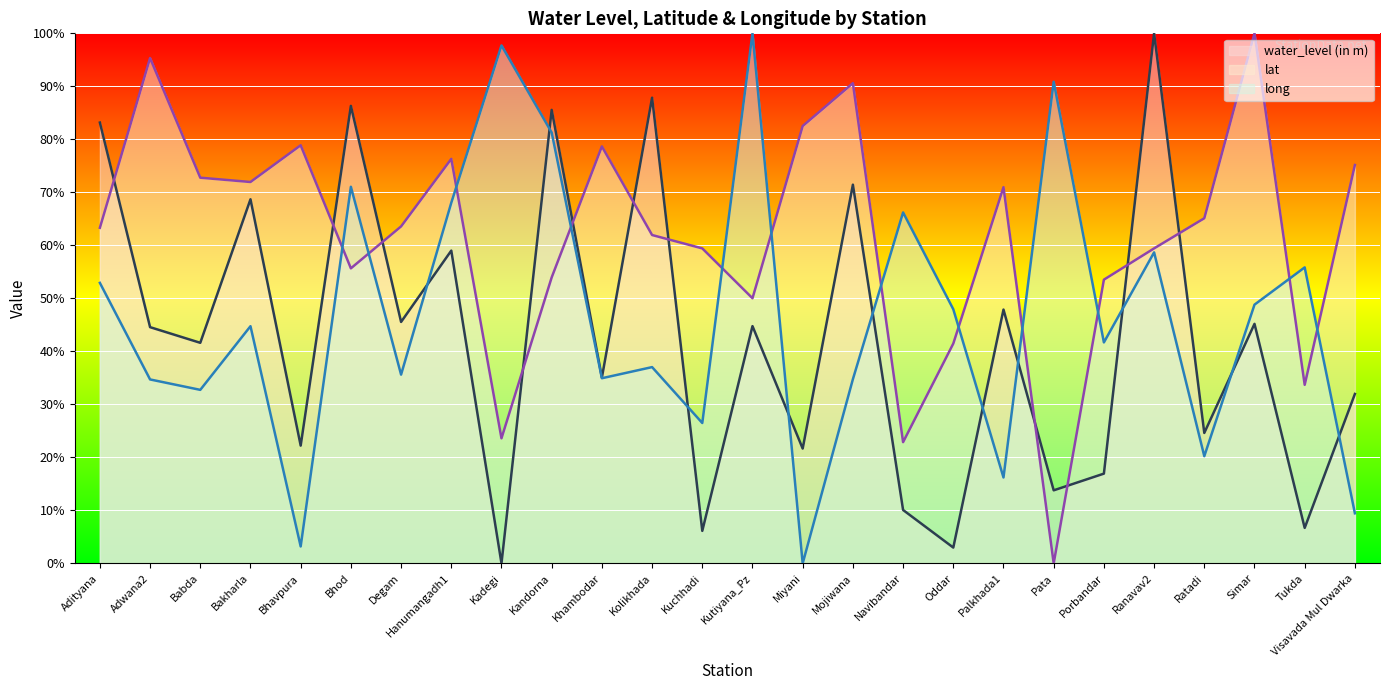

At which label does water_level (in m) (line) first exceed 44?

Adityana